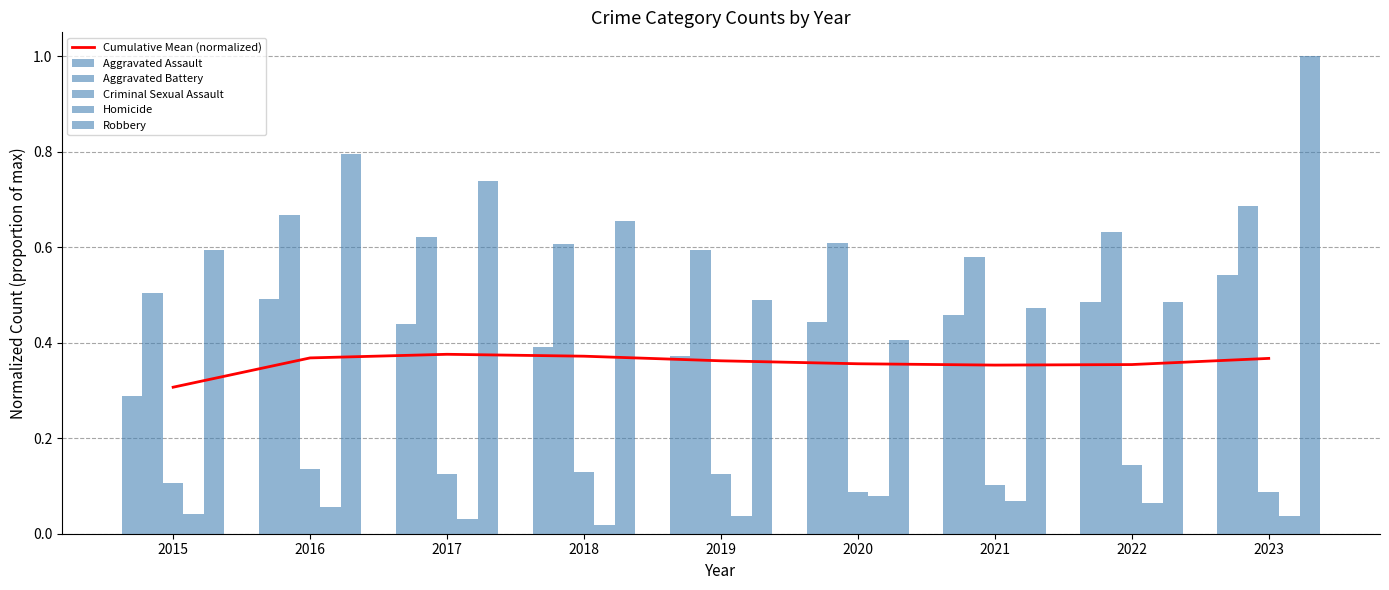

How many Robbery values are between 0 and 1?

9